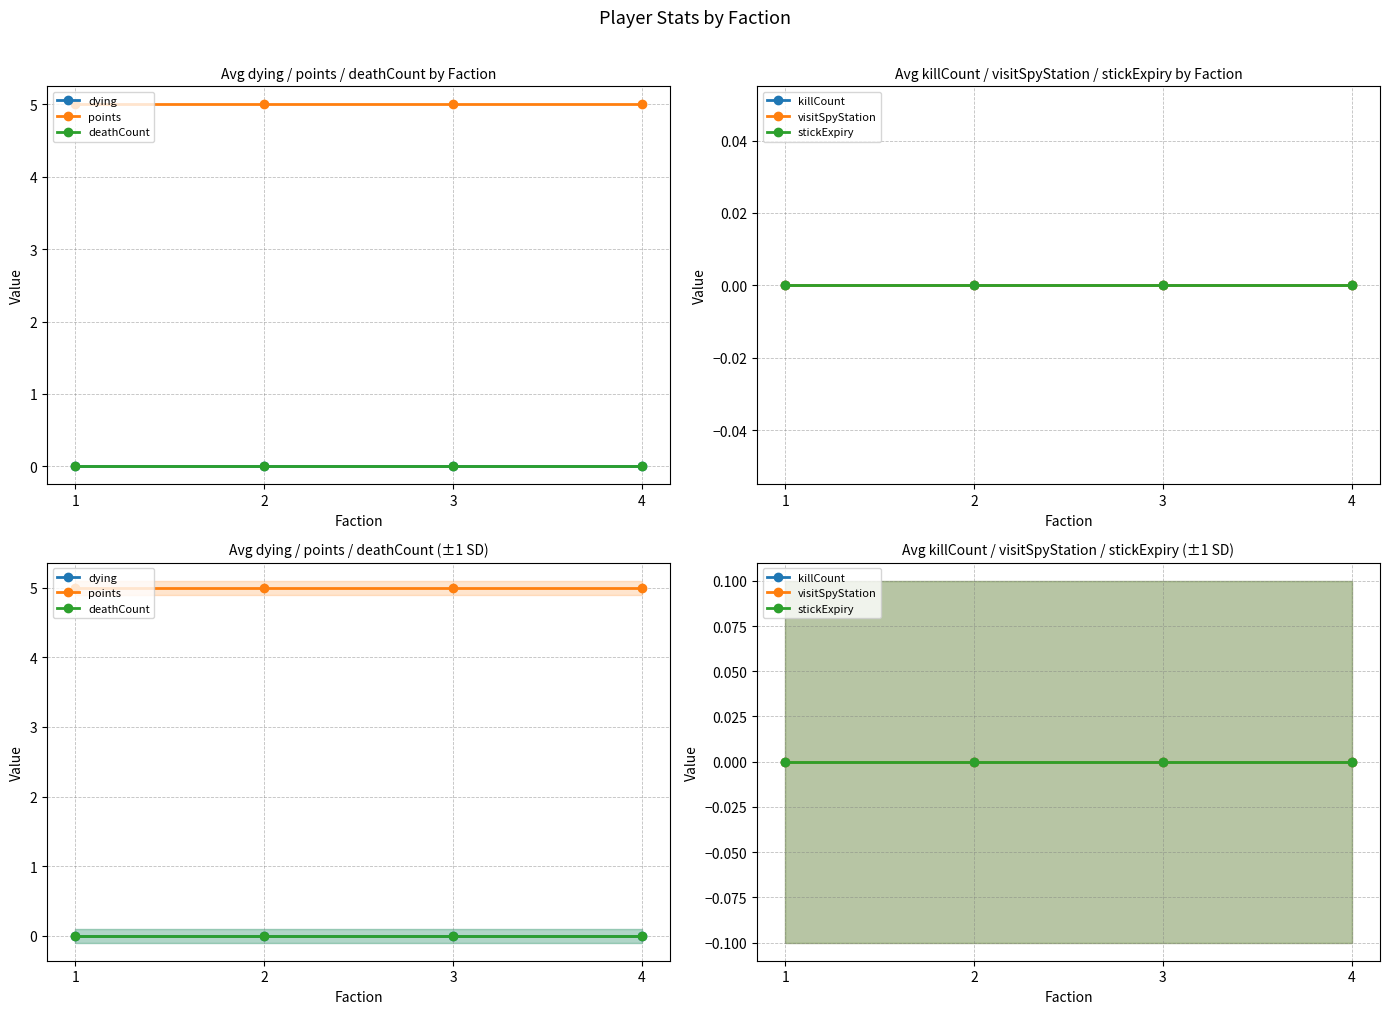

What is the total value across all series at 1?

5